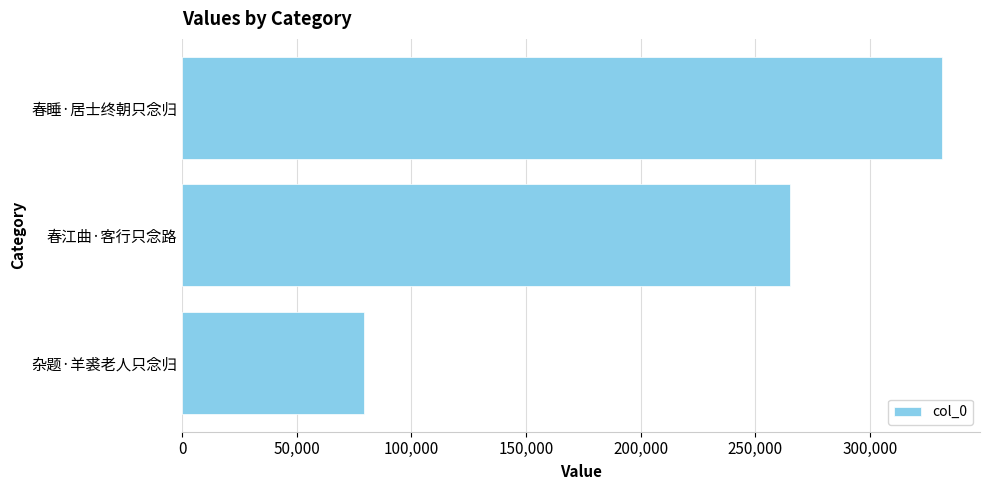

What is the difference between the maximum and second lowest values?

66167